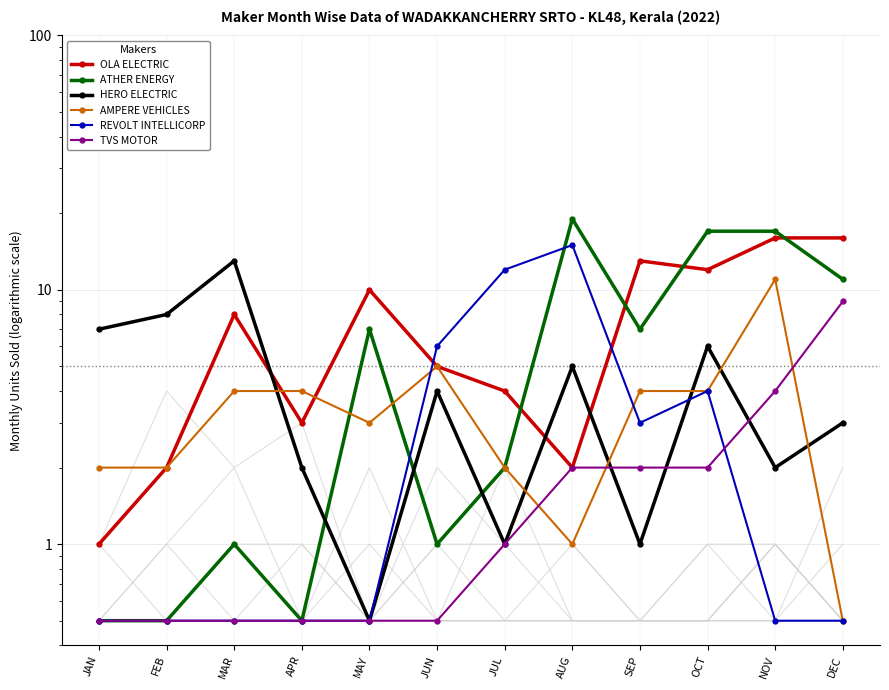

After their last crossing, which series has the higher values: AMPERE VEHICLES or TVS MOTOR?

TVS MOTOR